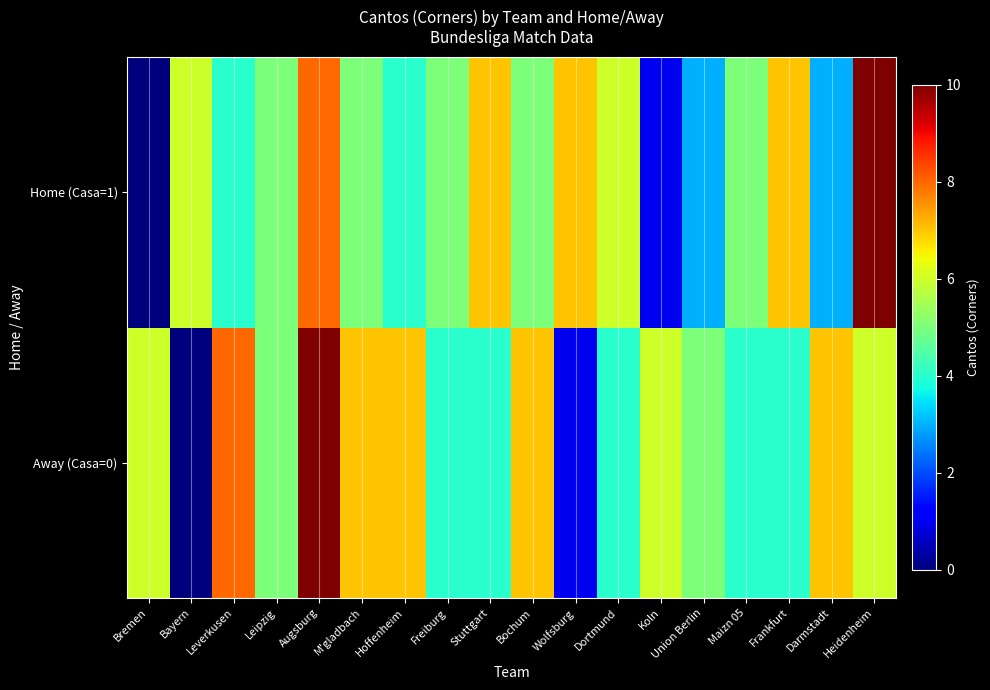

Reading left to right, transcribe all the data shown in this chart.

Away (Casa=0): Bremen=6	Bayern=0	Leverkusen=8	Leipzig=5	Augsburg=10	M'gladbach=7	Hoffenheim=7	Freiburg=4	Stuttgart=4	Bochum=7	Wolfsburg=1	Dortmund=4	Koln=6	Union Berlin=5	Maizn 05=4	Frankfurt=4	Darmstadt=7	Heidenheim=6
Home (Casa=1): Bremen=0	Bayern=6	Leverkusen=4	Leipzig=5	Augsburg=8	M'gladbach=5	Hoffenheim=4	Freiburg=5	Stuttgart=7	Bochum=5	Wolfsburg=7	Dortmund=6	Koln=1	Union Berlin=3	Maizn 05=5	Frankfurt=7	Darmstadt=3	Heidenheim=10